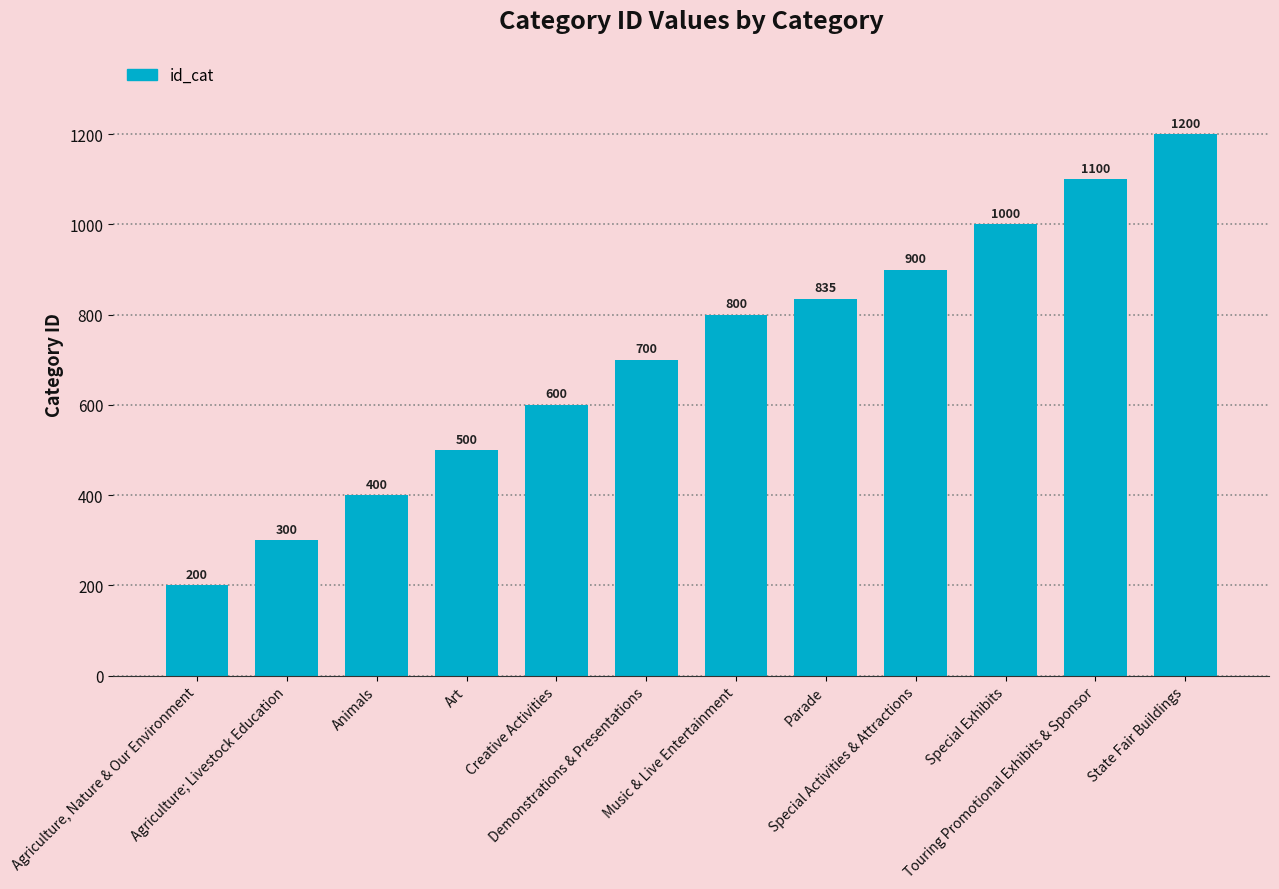

What is the value of the 12th bar from the left?

1200